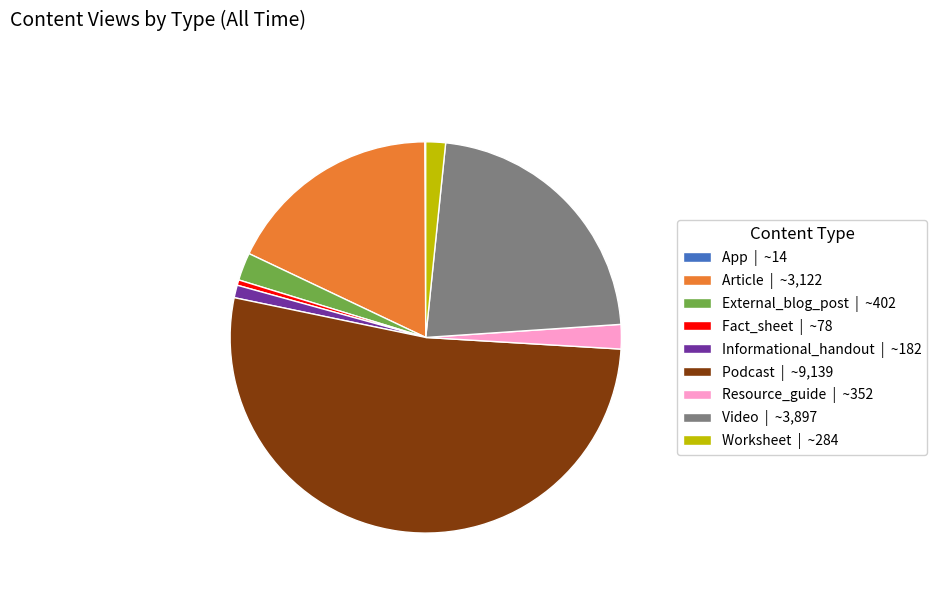

Which has a higher value, Article | ~3,122 or Resource_guide | ~352?

Article | ~3,122